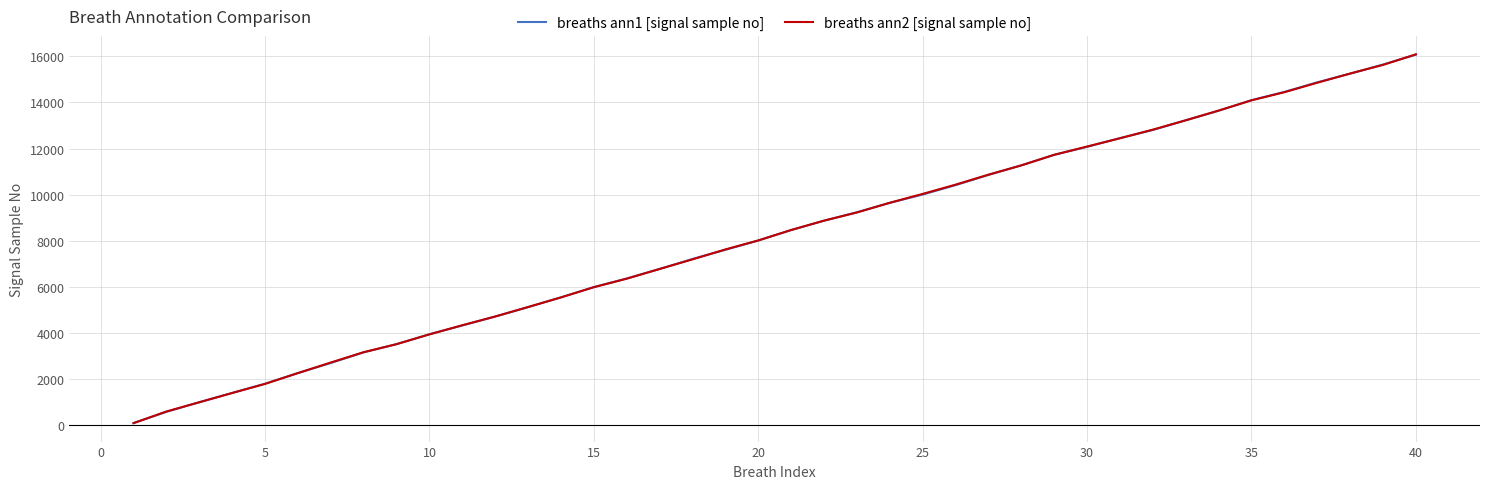

What is the greatest value displayed?

16090